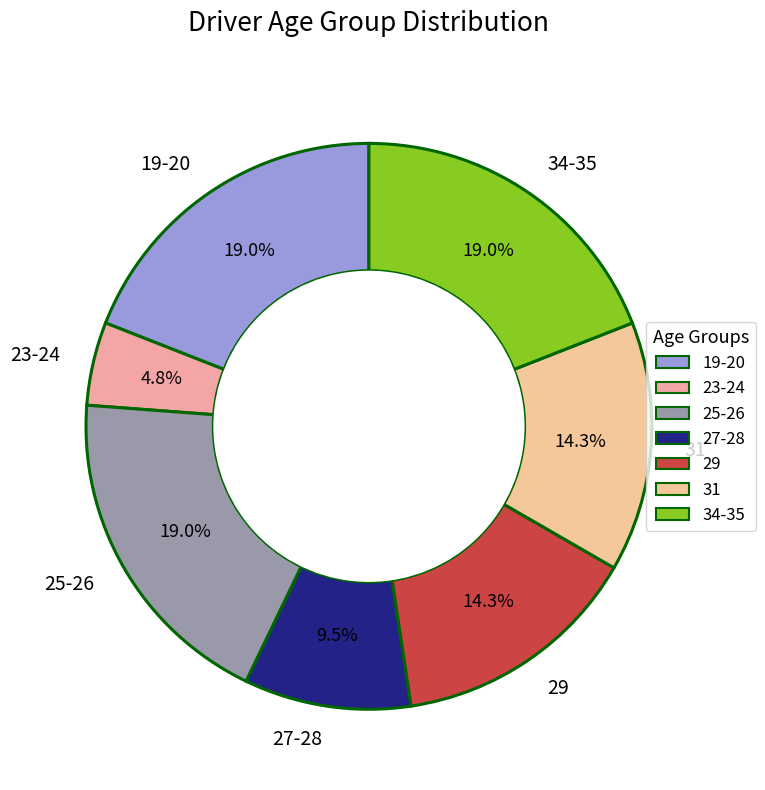

Is there a majority slice in this chart?

No